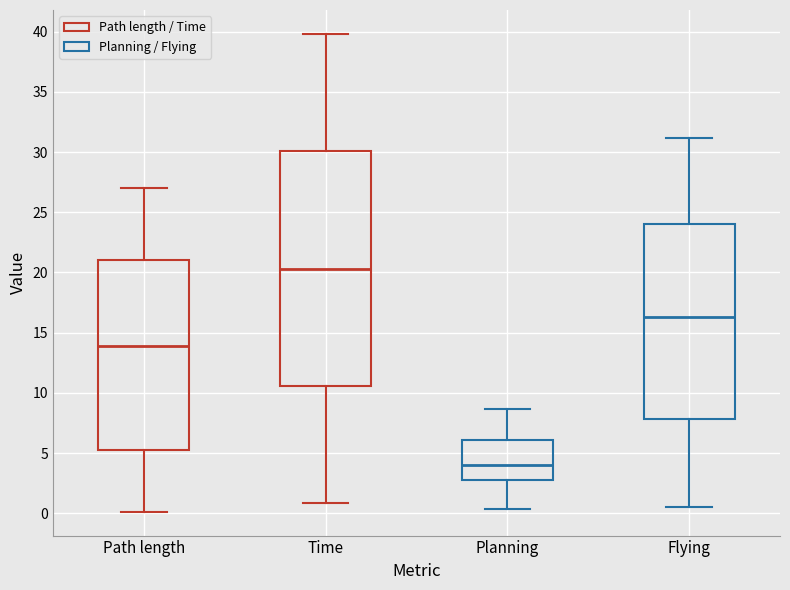

Where does the lower whisker of the box for Path length end on the y-axis? The values are not printed on the chart, so give them approximately, as read against the axis.

0.0